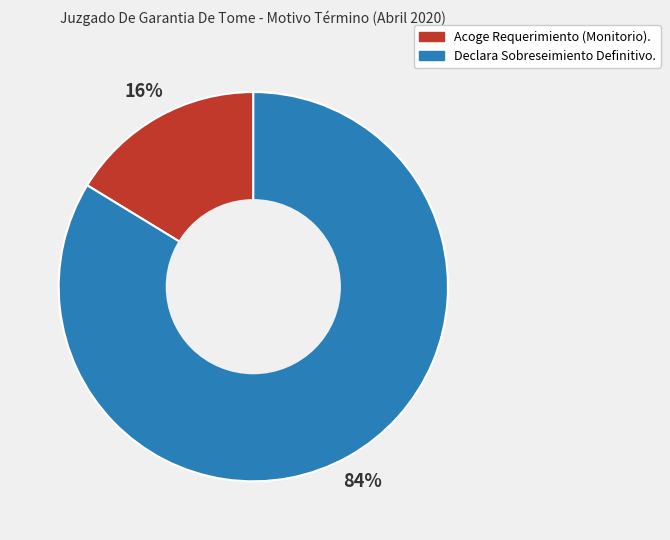

To the nearest percent, what is the average slice percentage?

50%